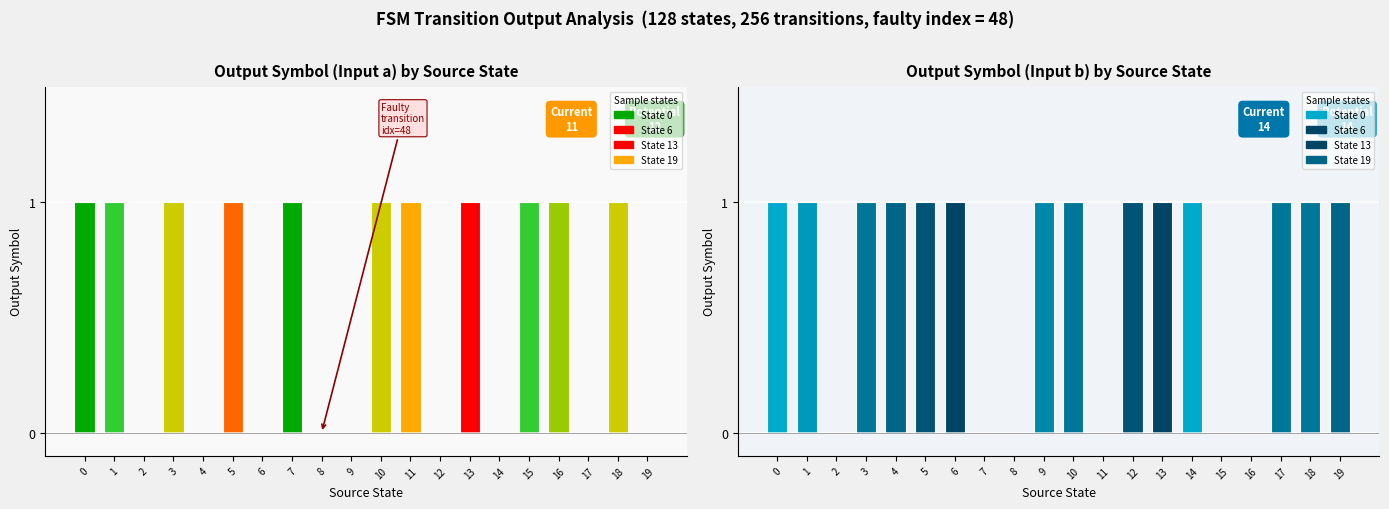

Which series changed the most between 8 and 11?

output (input=a)